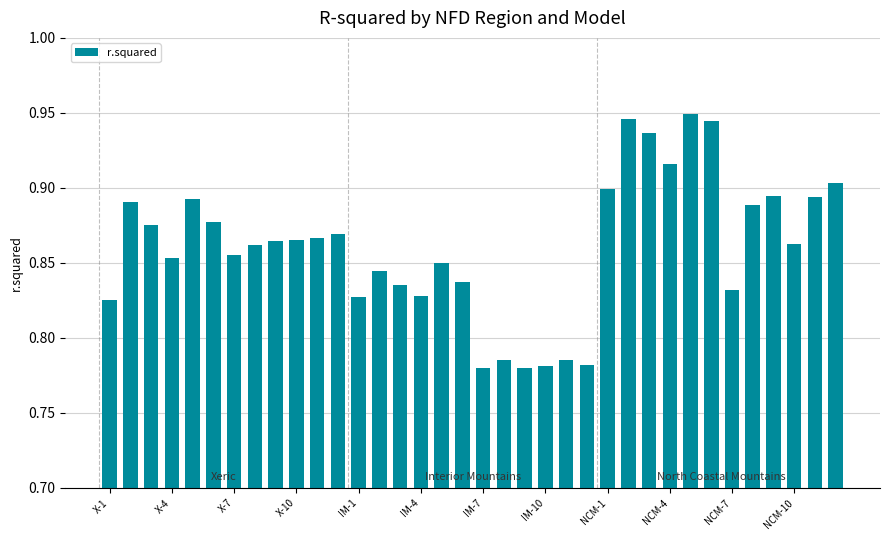

Are the bars grouped side by side (vs. stacked)?

No